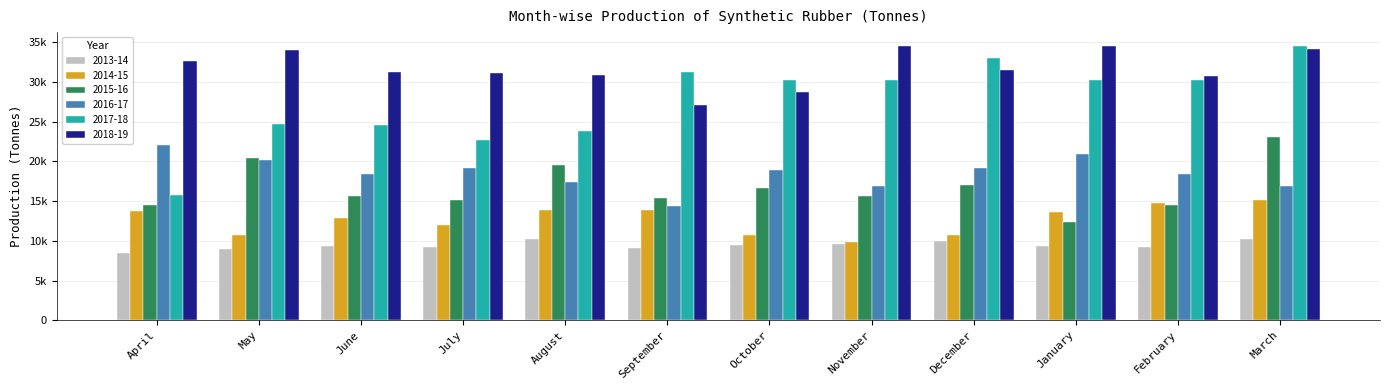

What are all the series names shown in the legend?

2013-14, 2014-15, 2015-16, 2016-17, 2017-18, 2018-19